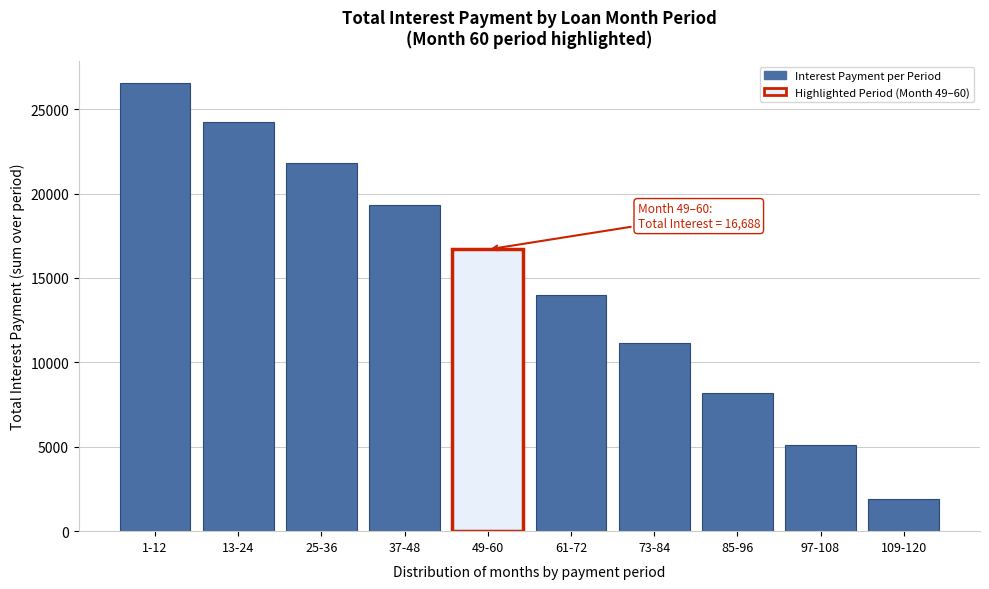

Is it true that the value at 49-60 is 16687.7?

True